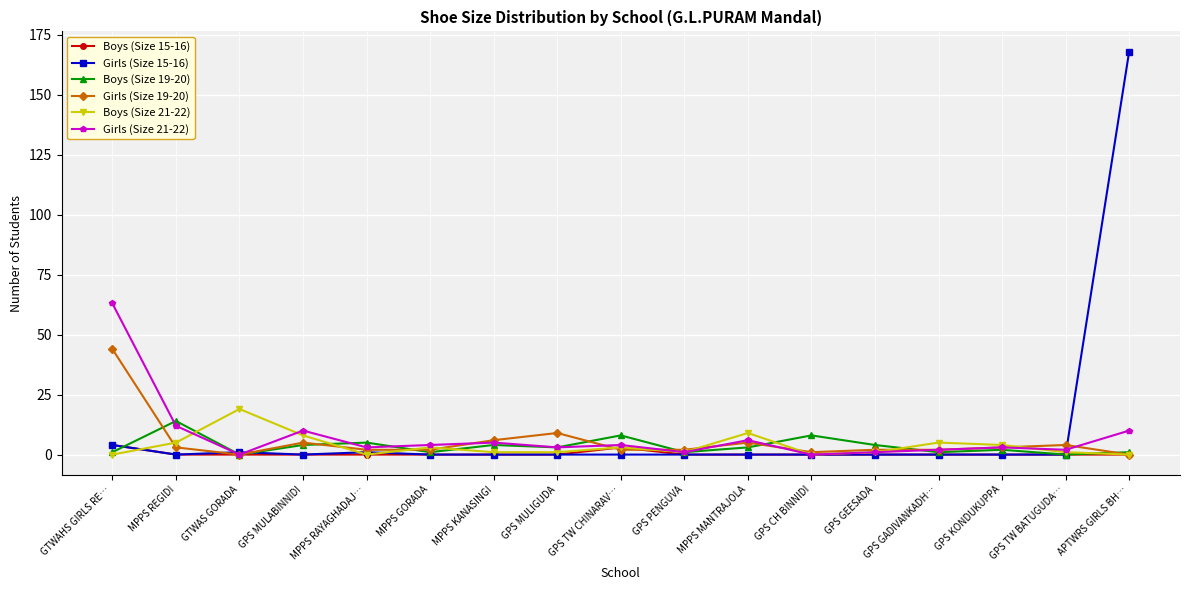

How many lines are shown in the chart?

6